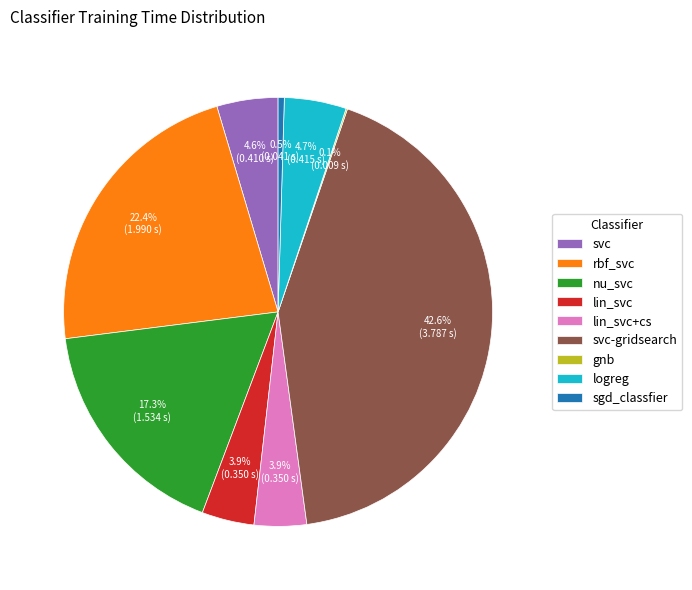

What is the largest slice in the pie chart?

svc-gridsearch